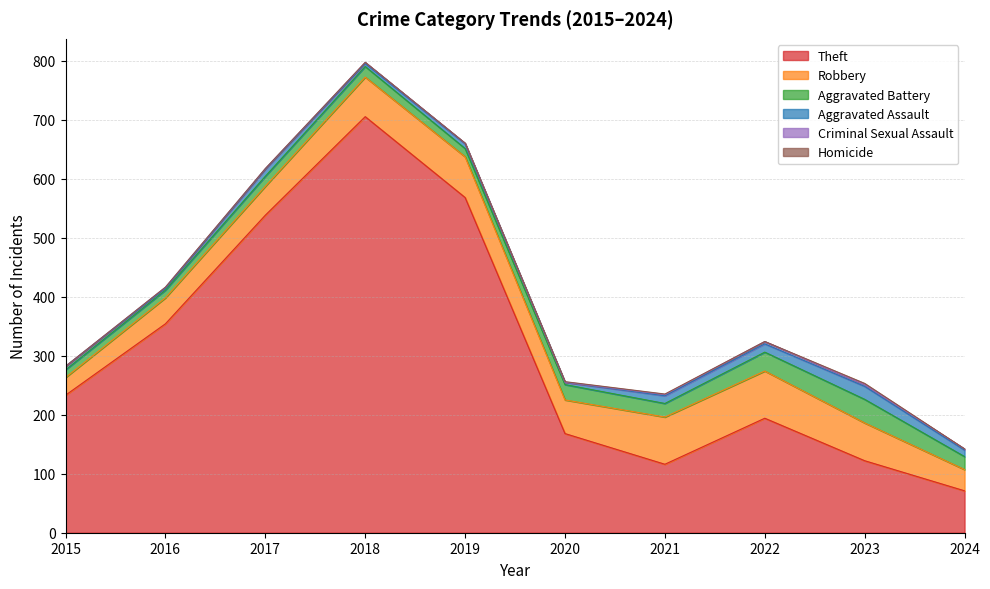

True or false: Homicide has more than 0 points higher than both neighbors.

True